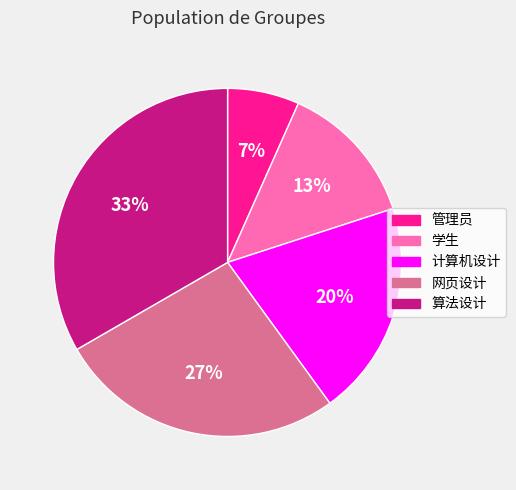

True or false: 管理员 accounts for 1% of the total.

False